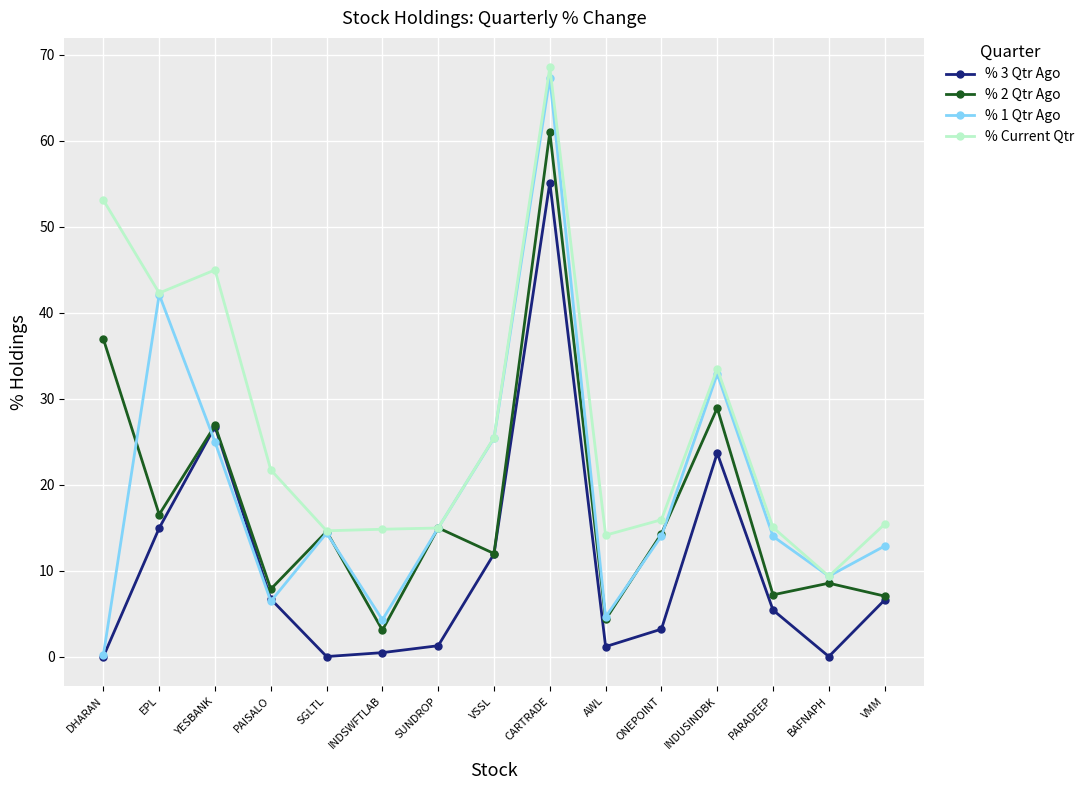

Is it true that % 3 Qtr Ago equals 0.0 at DHARAN?

True